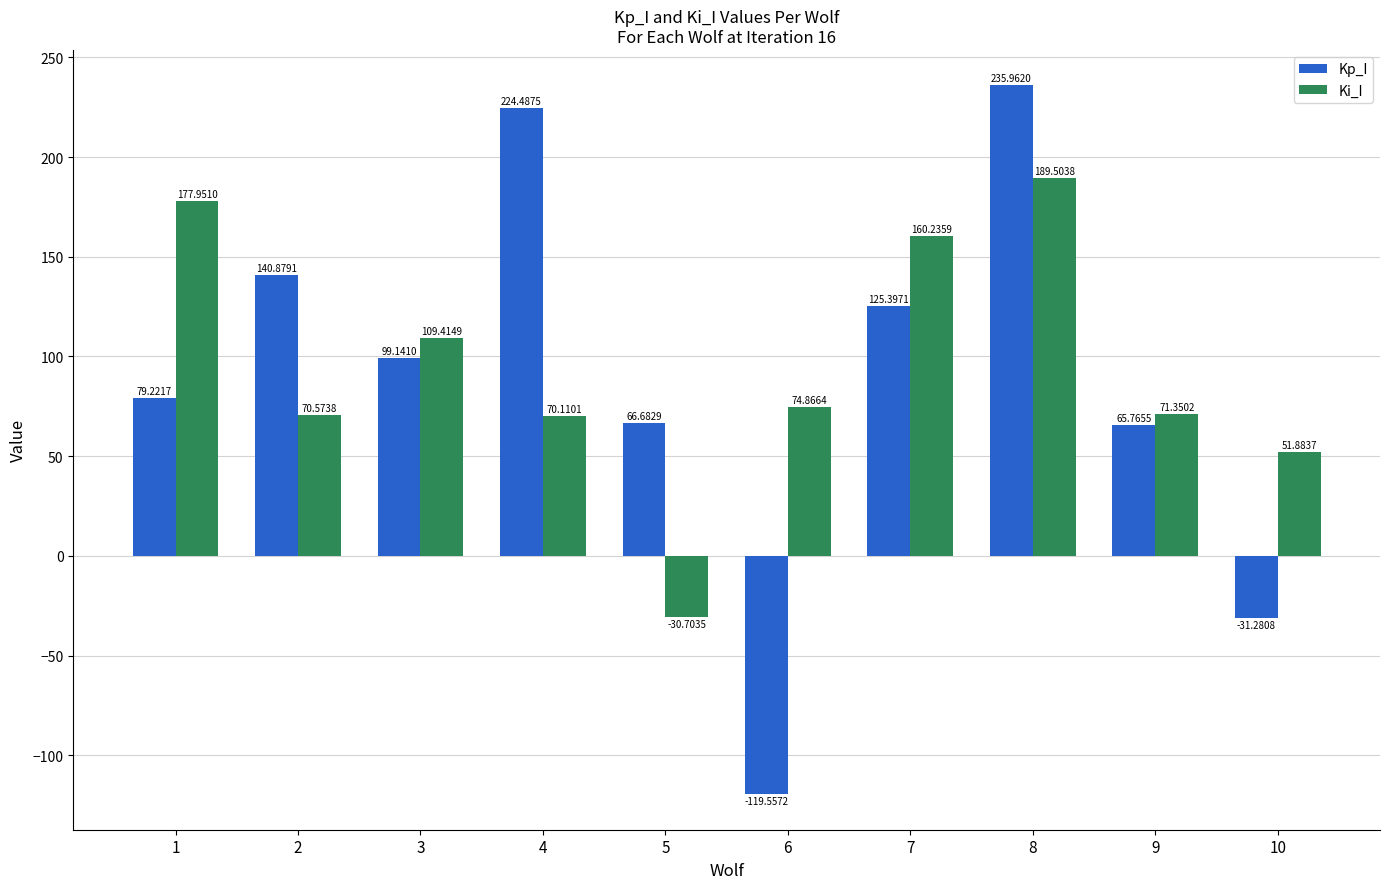

Reading right to left, what are all the values shown in this chart?

Kp_I: 10=-31.3	9=65.8	8=236.0	7=125.4	6=-119.6	5=66.7	4=224.5	3=99.1	2=140.9	1=79.2
Ki_I: 10=51.9	9=71.4	8=189.5	7=160.2	6=74.9	5=-30.7	4=70.1	3=109.4	2=70.6	1=178.0